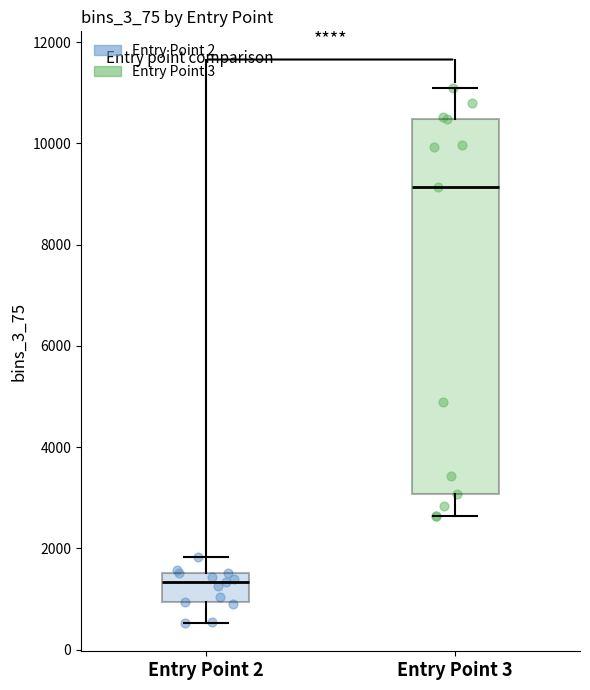

Where does the median line of the box for Entry Point 2 sit on the y-axis? The values are not printed on the chart, so give them approximately, as read against the axis.

1400